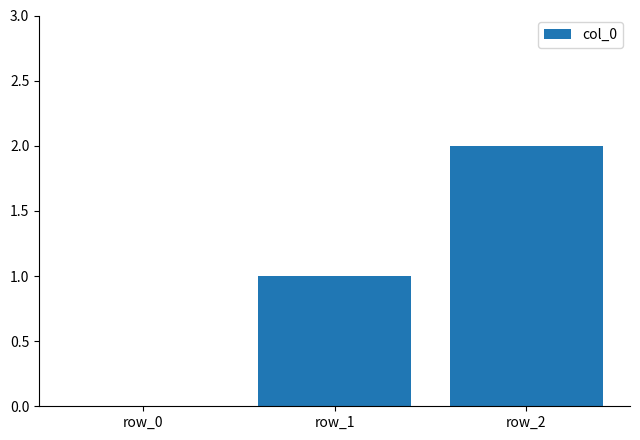

At which category does the chart reach its peak across all series?

row_2